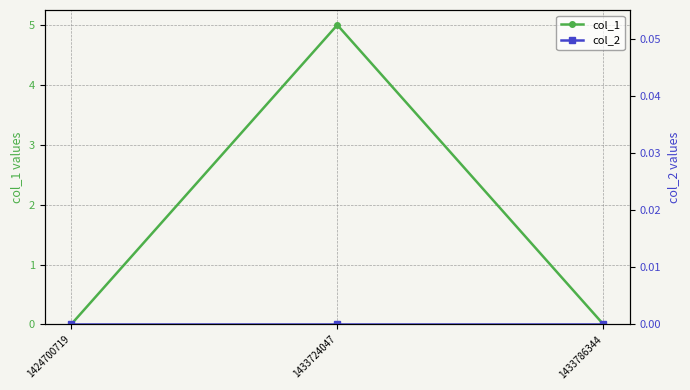

Between 1433724047 and 1424700719, which is larger?

1433724047